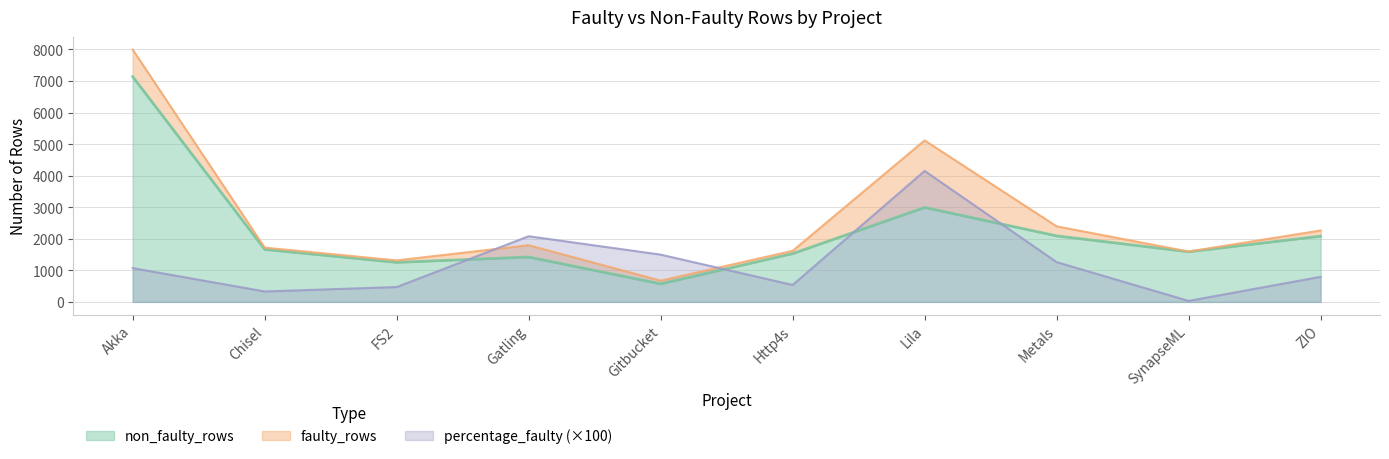

How many data points in percentage_faulty are above 1071?

5